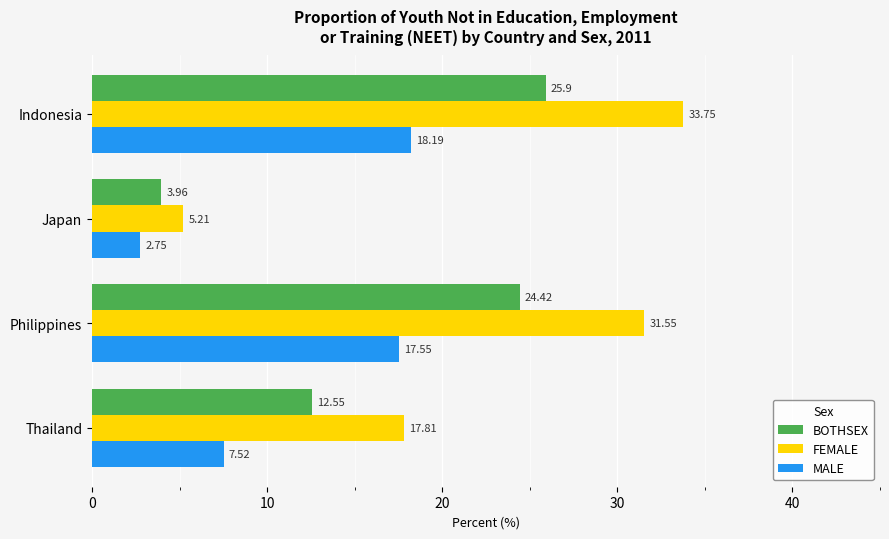

At which label is MALE closest to 10?

Thailand